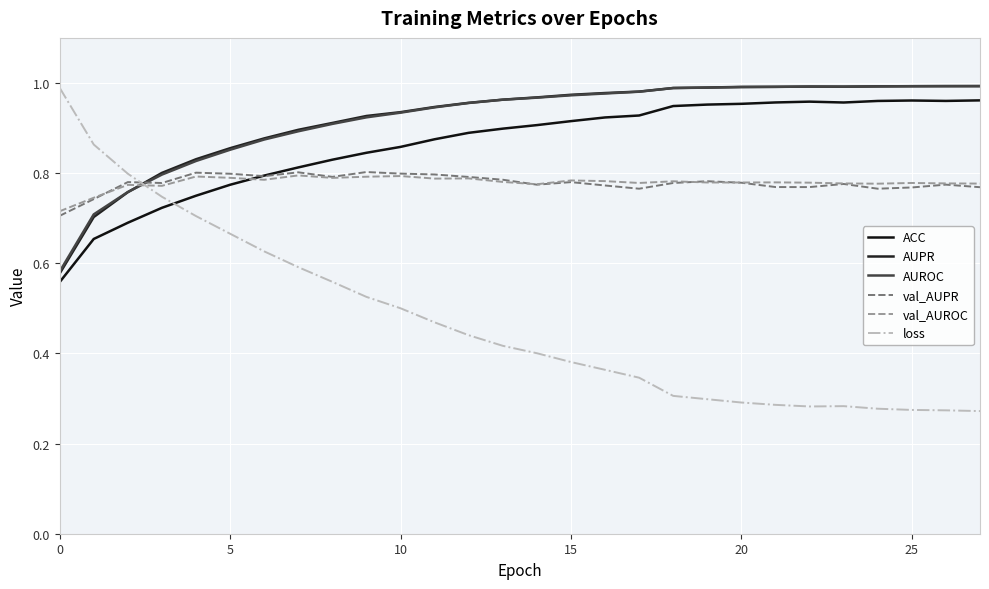

What is the average value of the loss series?

0.5